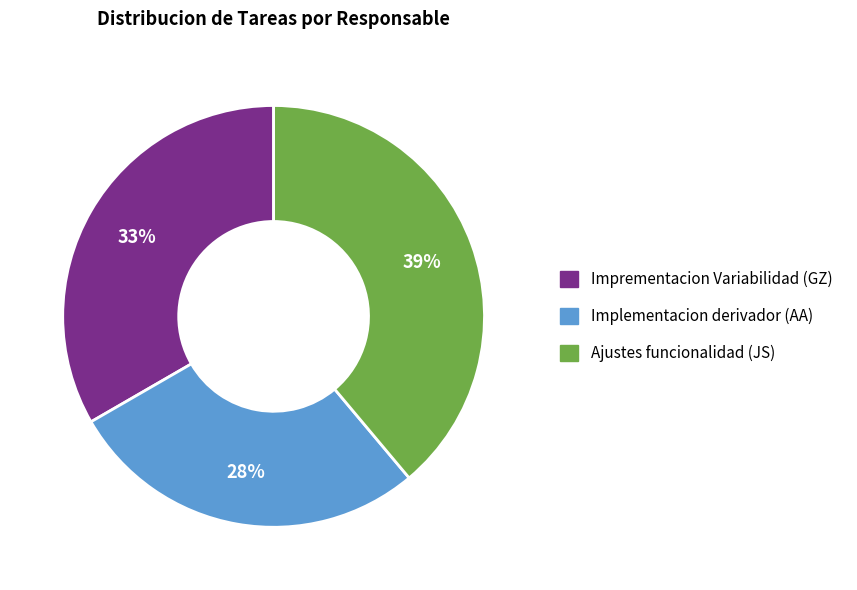

Which has a higher value, Implementacion derivador (AA) or Ajustes funcionalidad (JS)?

Ajustes funcionalidad (JS)